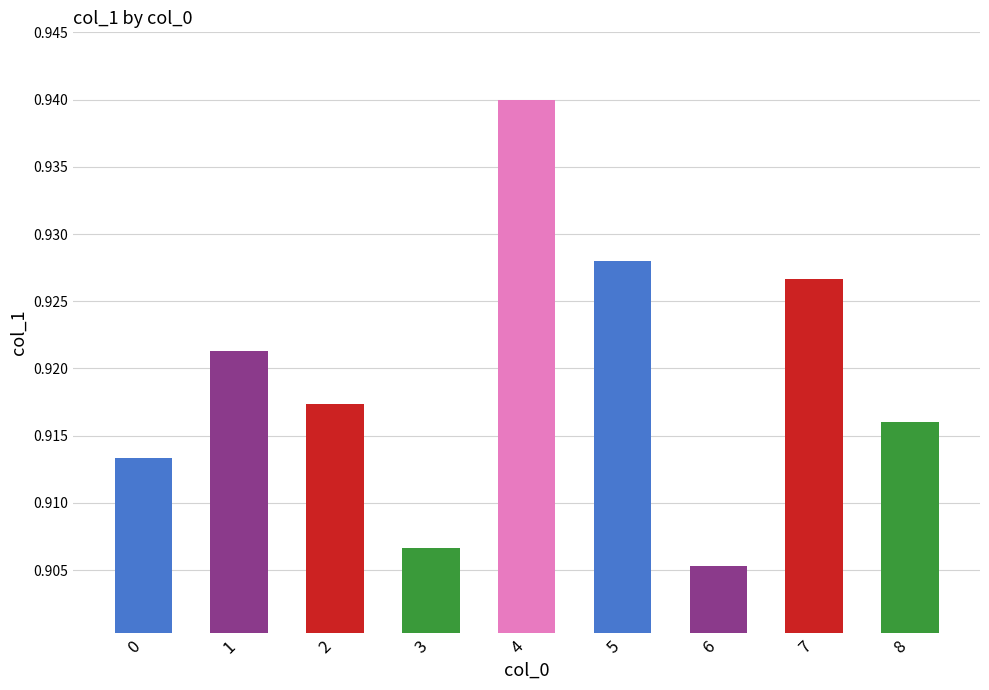

At which category does the chart reach its minimum across all series?

6